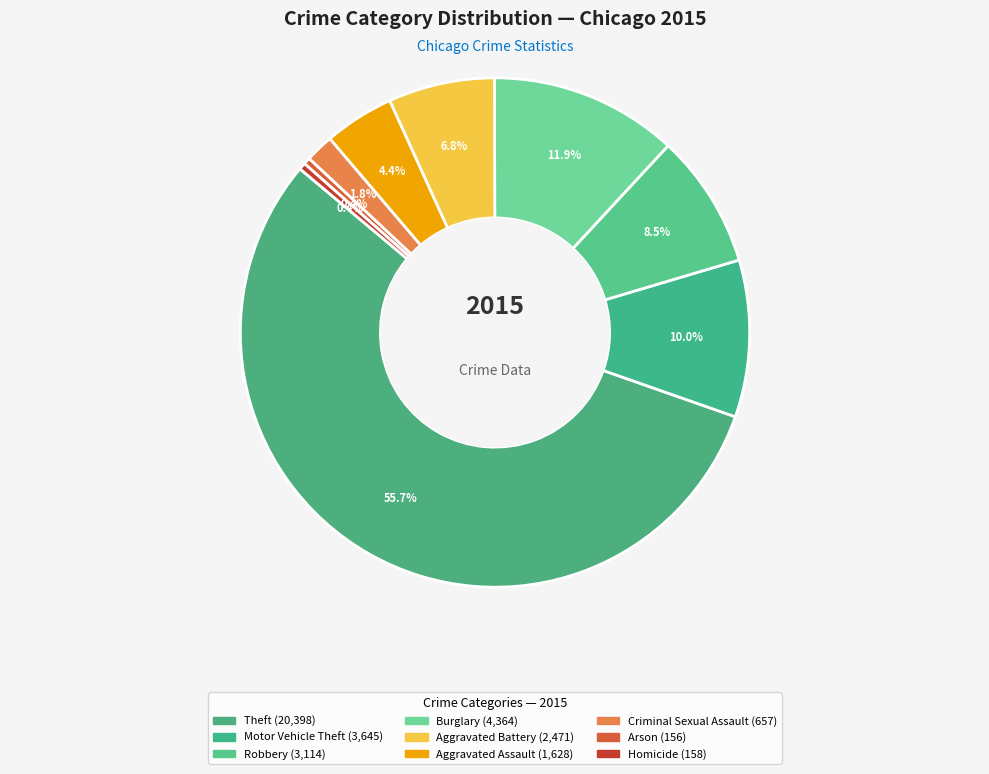

How many segments does this pie chart have?

9